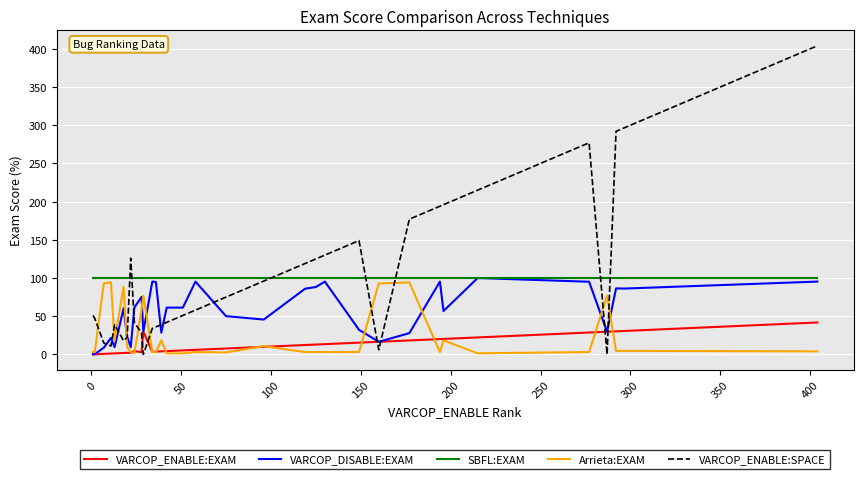

True or false: Arrieta:EXAM and VARCOP_ENABLE:SPACE cross at least once.

True